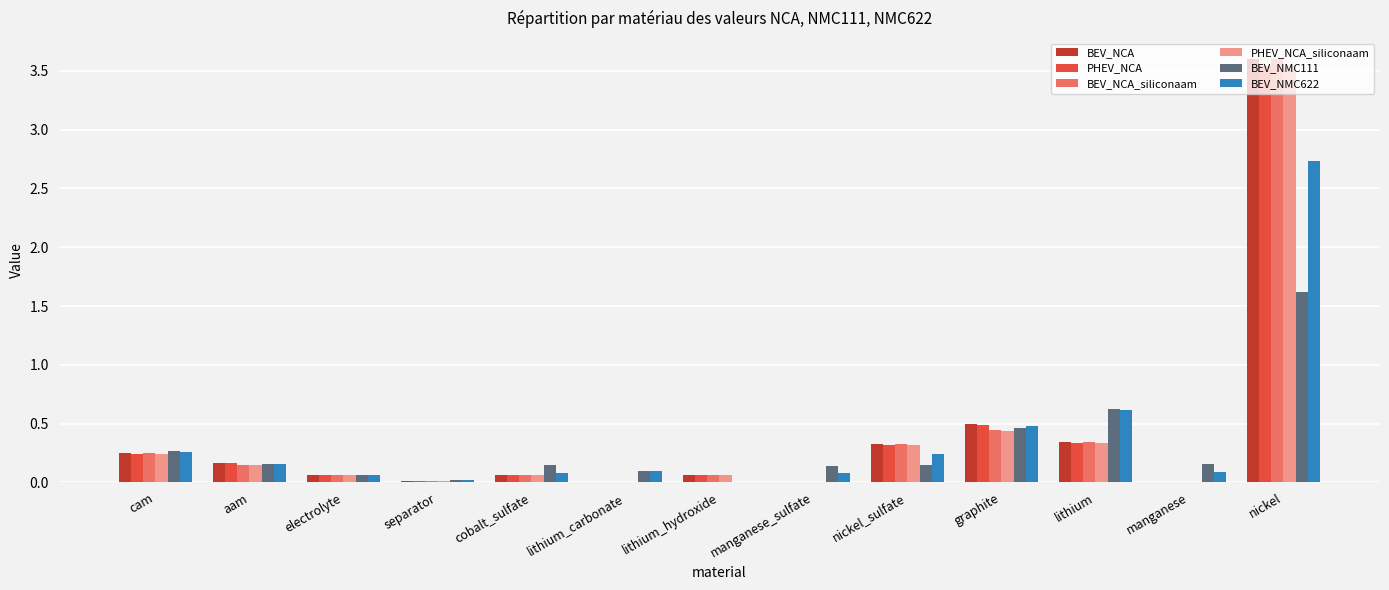

What is the sum of the BEV_NMC111 values at nickel_sulfate and nickel?

1.8